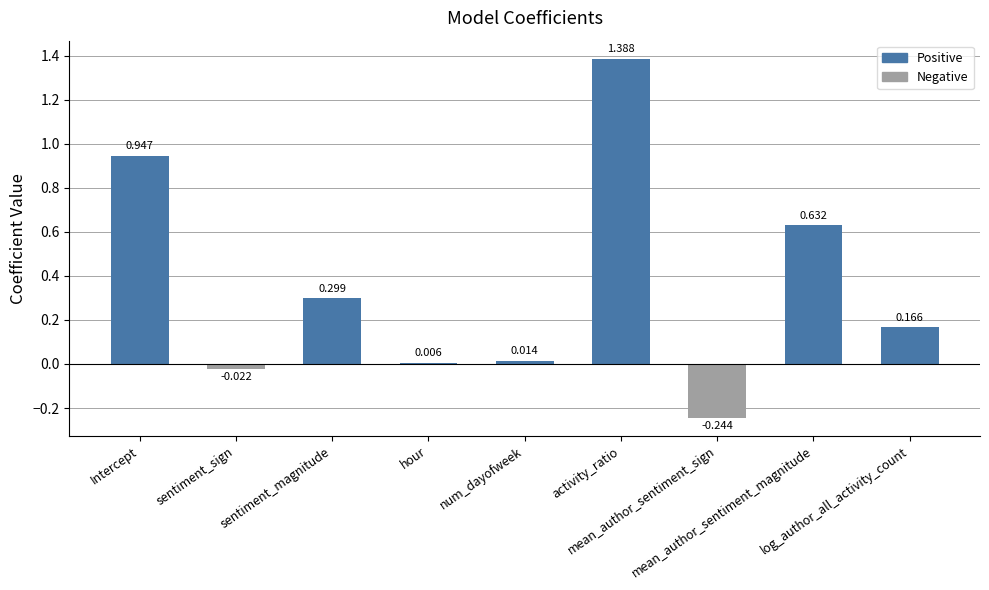

The chart shows a value of -0.0 at sentiment_sign. True or false?

False